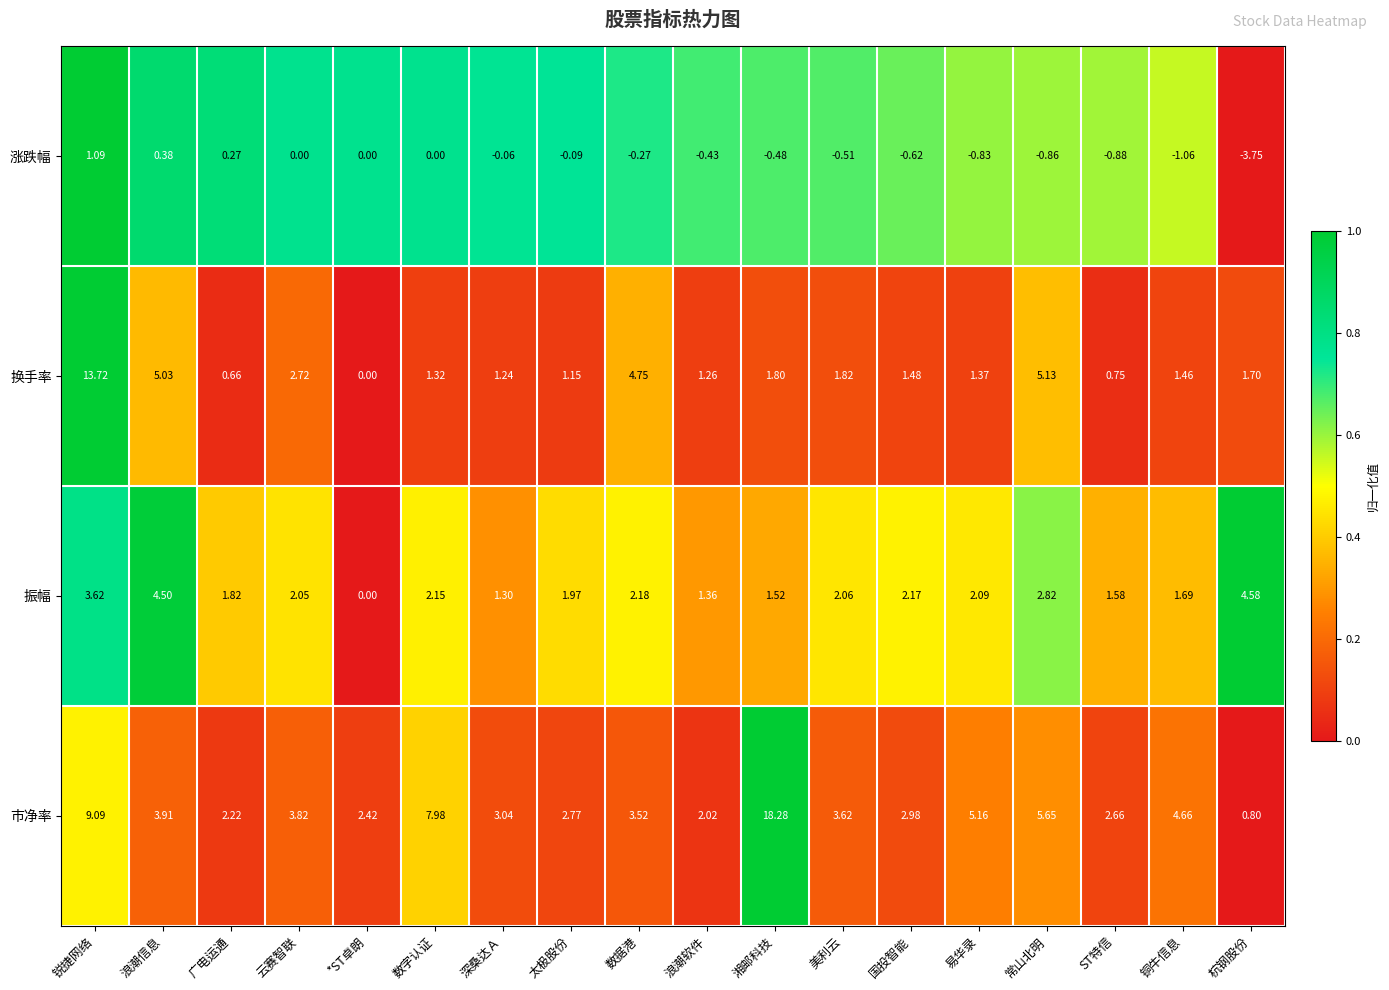

Is the value of 换手率 at ST特信 greater than the value of 涨跌幅 at 易华录?

Yes